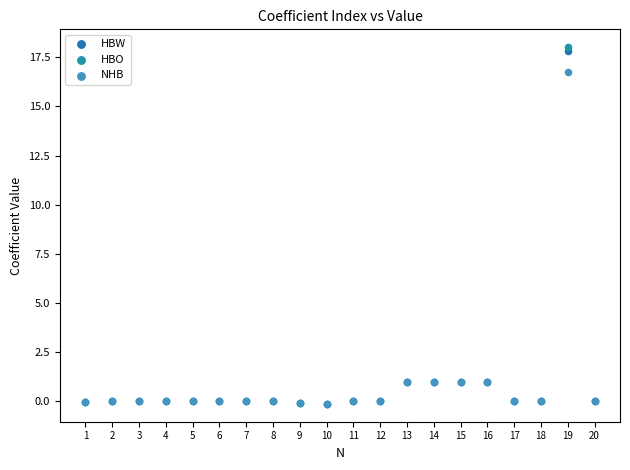

Which series has the widest spread of Y values?

HBO